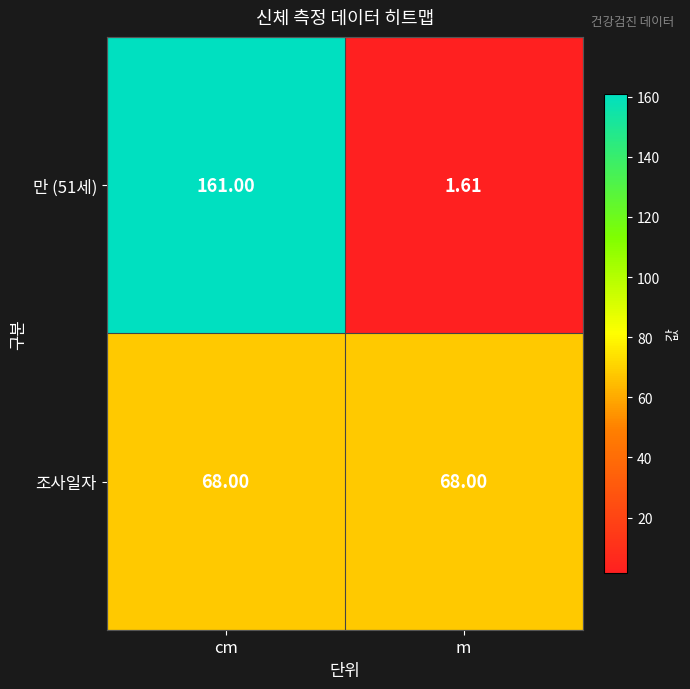

List the labels in order of 만 (51세) value, smallest first.

m, cm